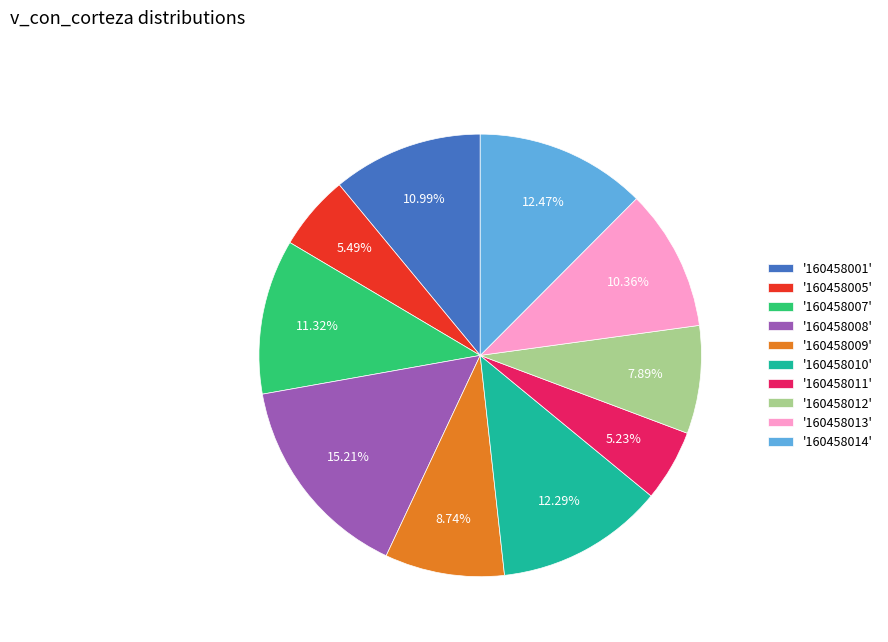

What is the ratio of the value at '160458001' to the value at '160458014'?

0.9